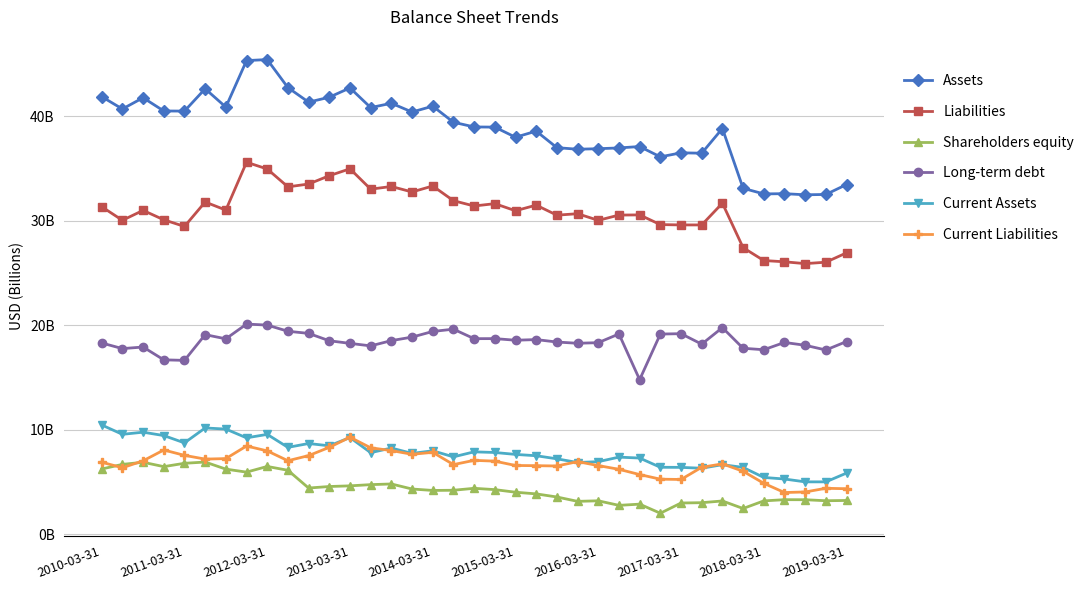

Where does the Long-term debt series first go above 18?

2010-03-31